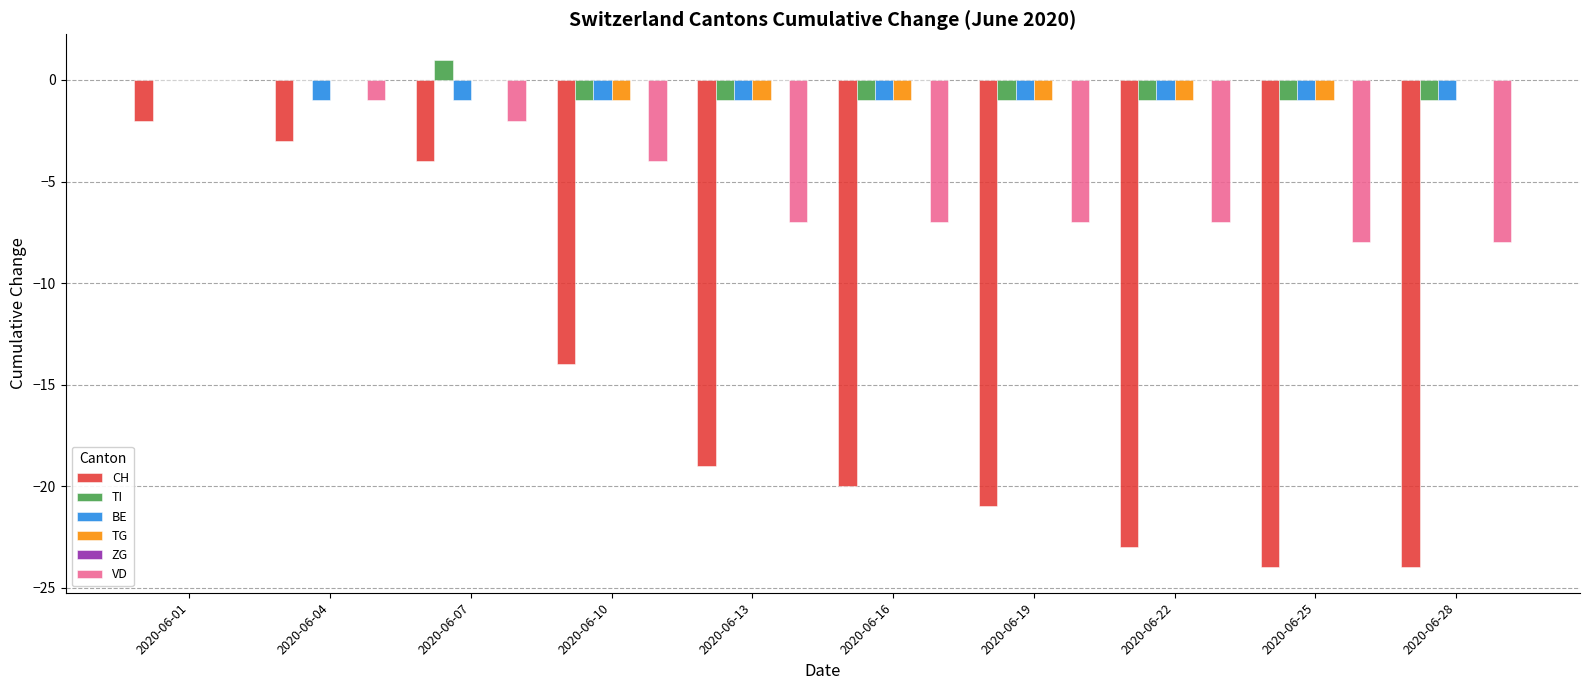

At which category is the sum across all series the highest?

2020-06-01